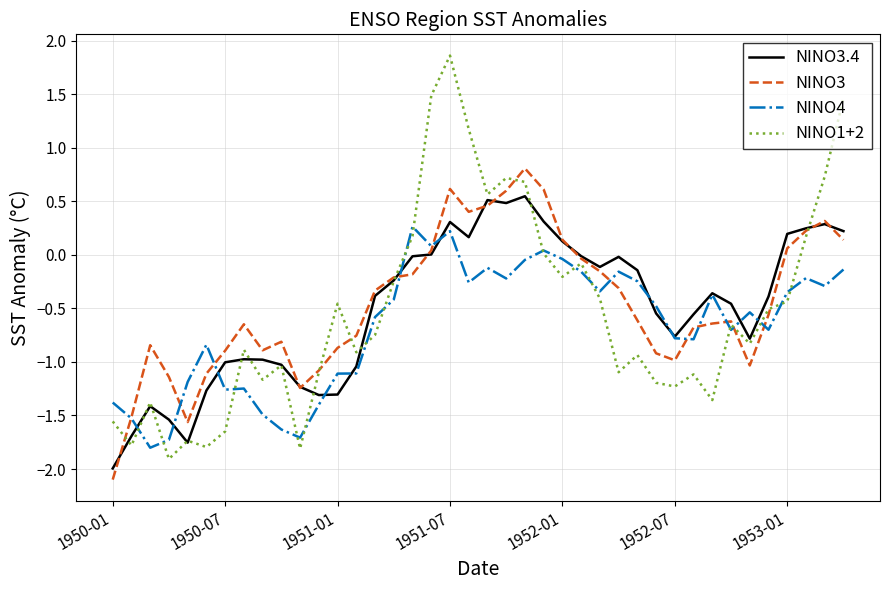

What is the minimum value for NINO3?

-2.1